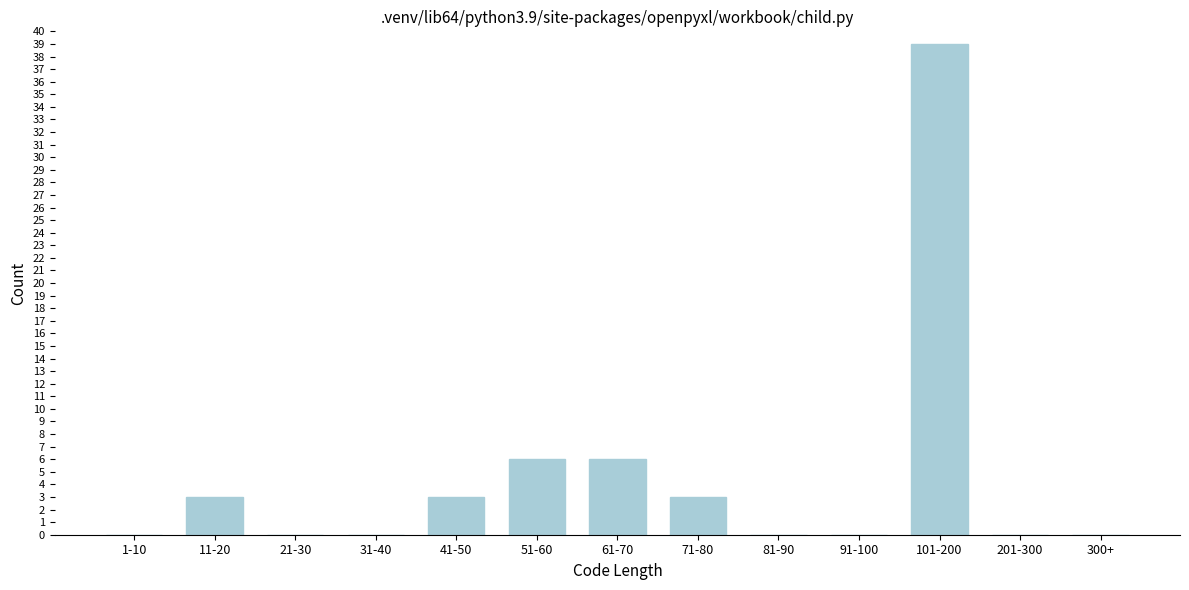

Reading left to right, list all the values displayed in this chart.

1-10=0	11-20=3	21-30=0	31-40=0	41-50=3	51-60=6	61-70=6	71-80=3	81-90=0	91-100=0	101-200=39	201-300=0	300+=0